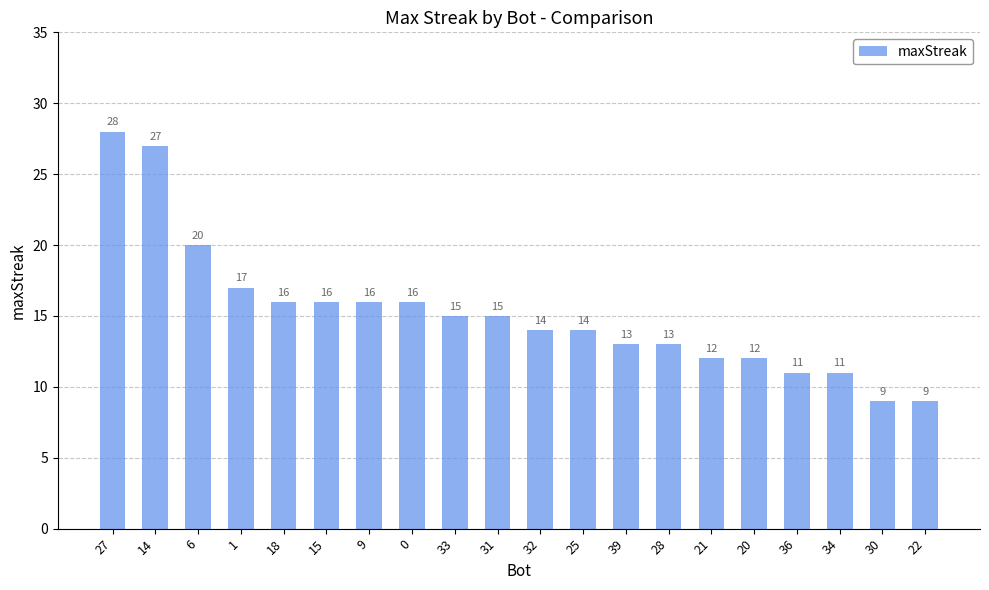

What position from the left is 15?

6